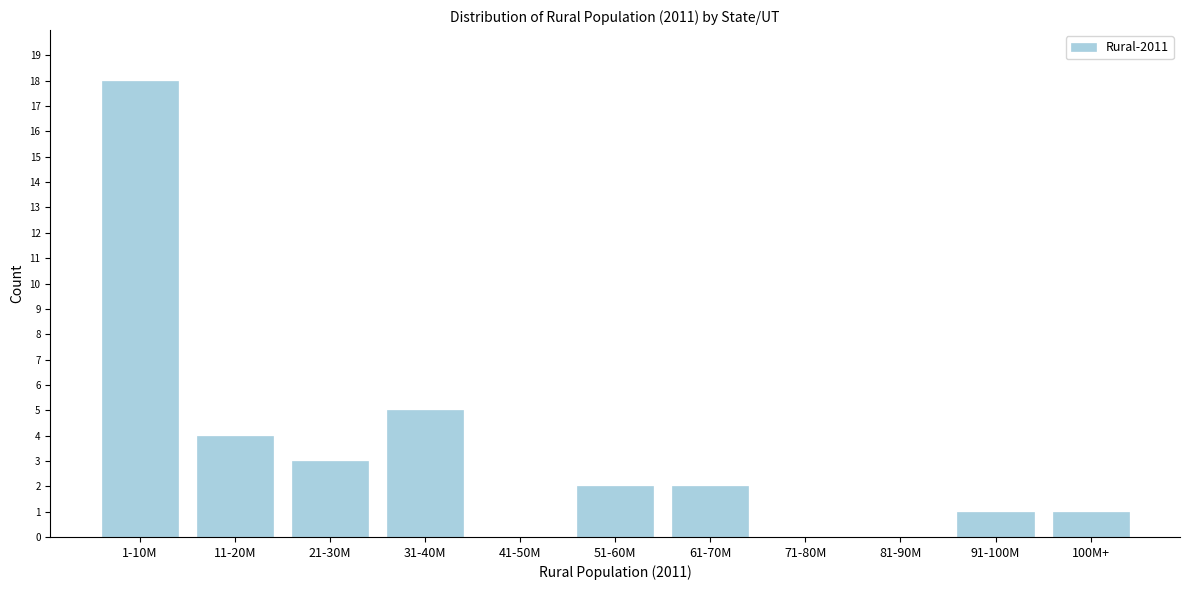

Reading left to right, extract all data points from this chart.

1-10M=18	11-20M=4	21-30M=3	31-40M=5	41-50M=0	51-60M=2	61-70M=2	71-80M=0	81-90M=0	91-100M=1	100M+=1